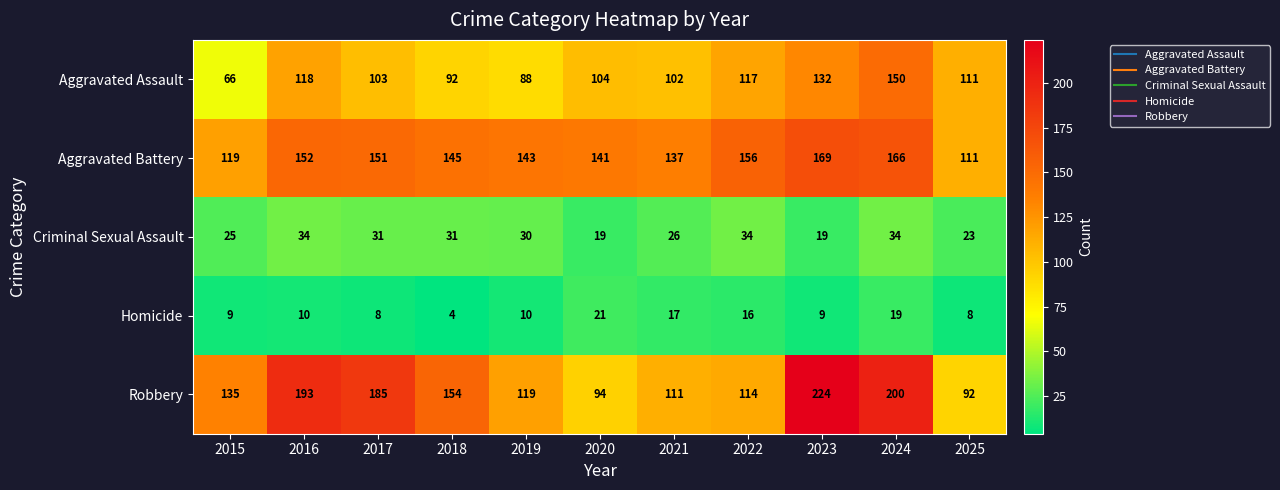

True or false: Robbery has a value of 194 at 2021.

False